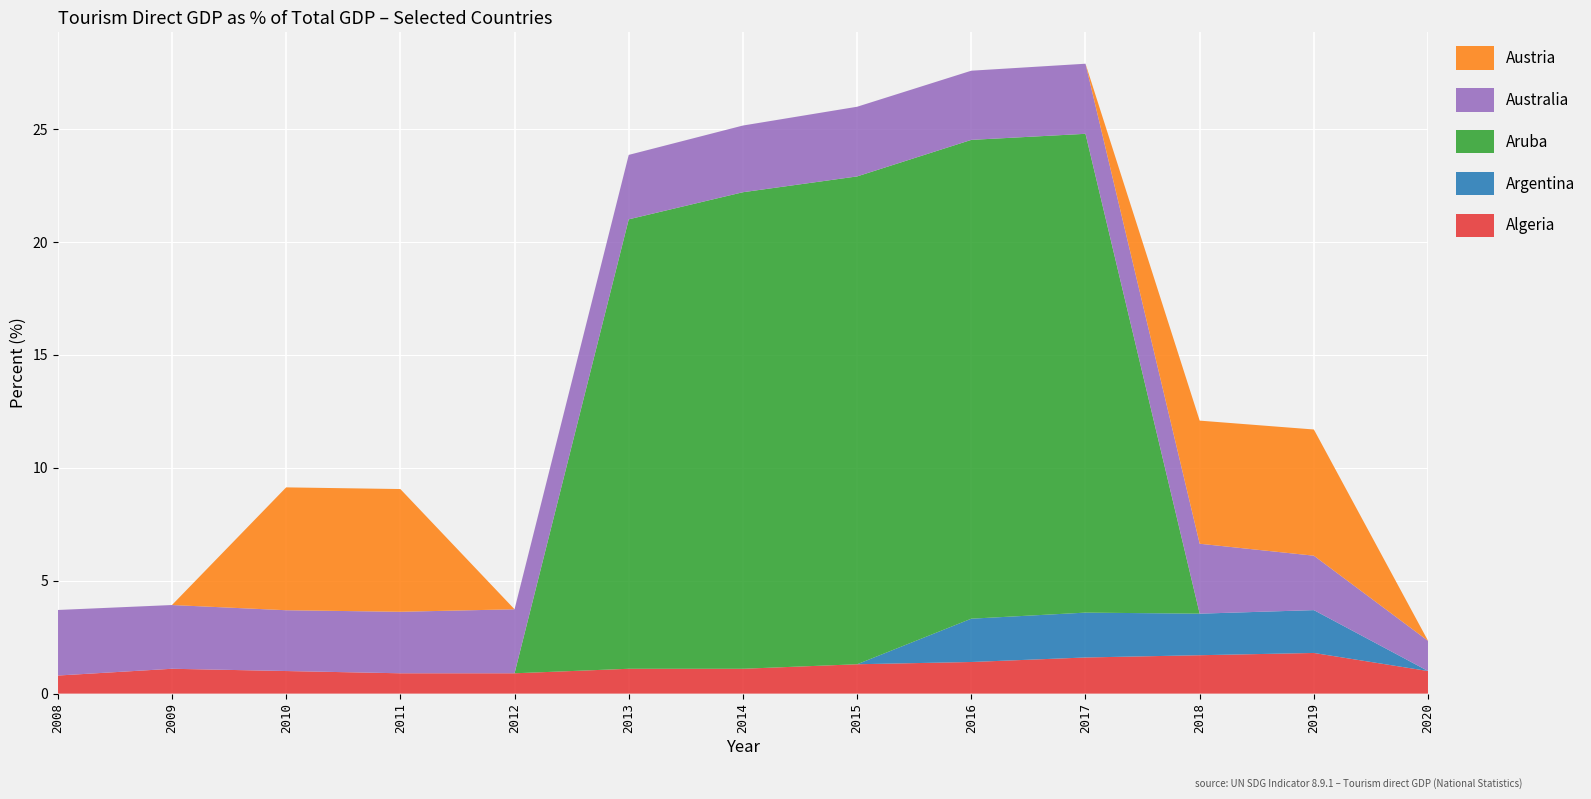

Reading left to right, list all the values displayed in this chart.

Algeria: 2008=0.8	2009=1.1	2010=1.0	2011=0.9	2012=0.9	2013=1.1	2014=1.1	2015=1.3	2016=1.4	2017=1.6	2018=1.7	2019=1.8	2020=1.0
Argentina: 2008=0.0	2009=0.0	2010=0.0	2011=0.0	2012=0.0	2013=0.0	2014=0.0	2015=0.0	2016=1.9	2017=2.0	2018=1.8	2019=1.9	2020=0.0
Aruba: 2008=0.0	2009=0.0	2010=0.0	2011=0.0	2012=0.0	2013=19.9	2014=21.1	2015=21.6	2016=21.2	2017=21.2	2018=0.0	2019=0.0	2020=0.0
Australia: 2008=2.9	2009=2.8	2010=2.7	2011=2.7	2012=2.8	2013=2.9	2014=3.0	2015=3.1	2016=3.1	2017=3.1	2018=3.1	2019=2.4	2020=1.3
Austria: 2008=0.0	2009=0.0	2010=5.4	2011=5.4	2012=0.0	2013=0.0	2014=0.0	2015=0.0	2016=0.0	2017=0.0	2018=5.5	2019=5.6	2020=0.0